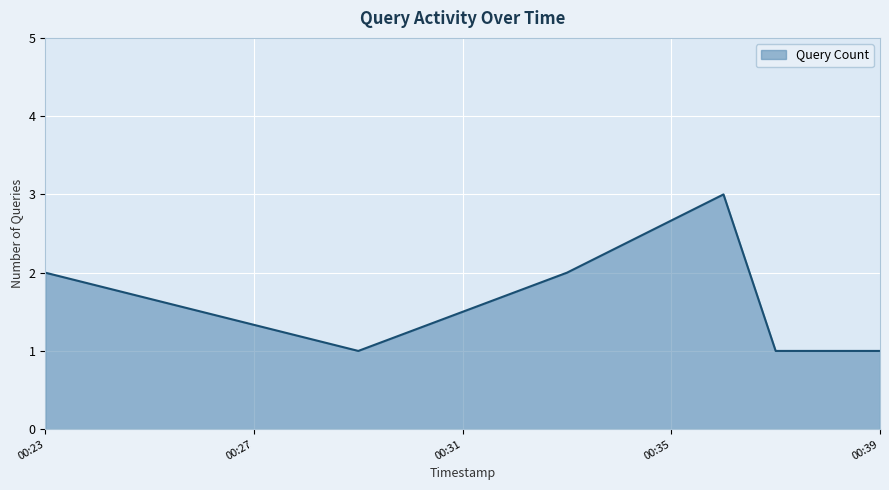

What is the maximum value shown in the chart?

3